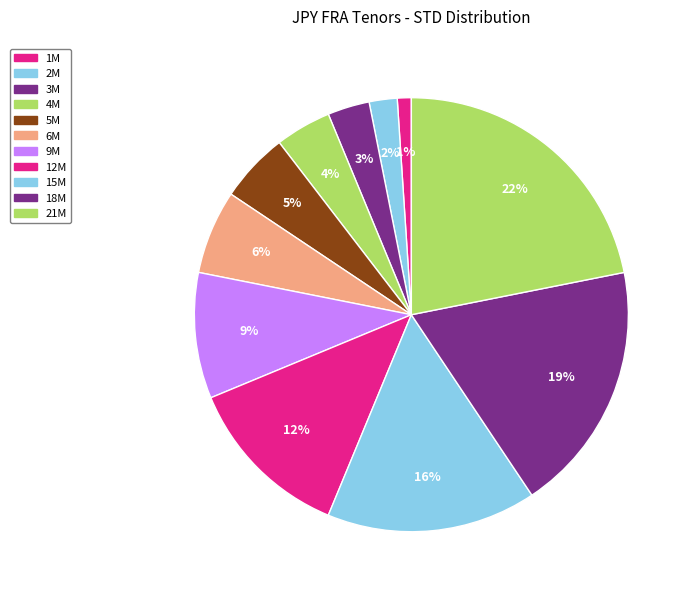

The 1M slice represents 1% of the pie. True or false?

True